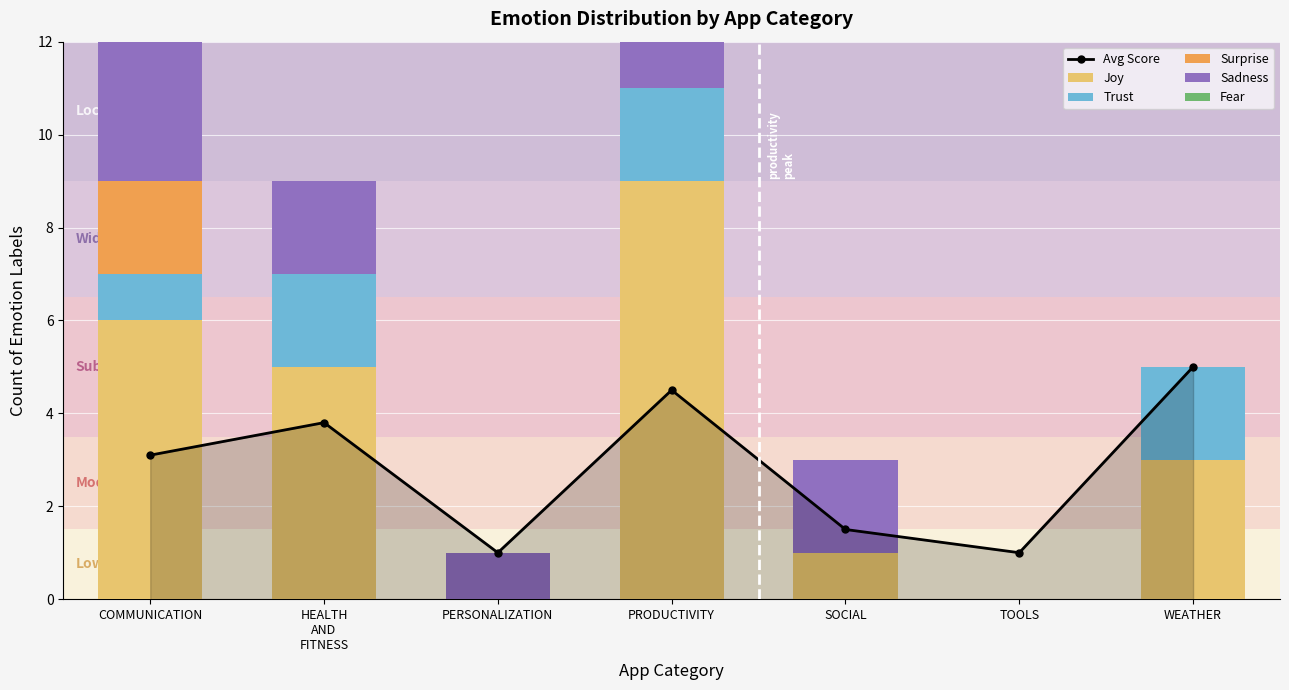

What is the label of the 3rd bar from the right?

SOCIAL